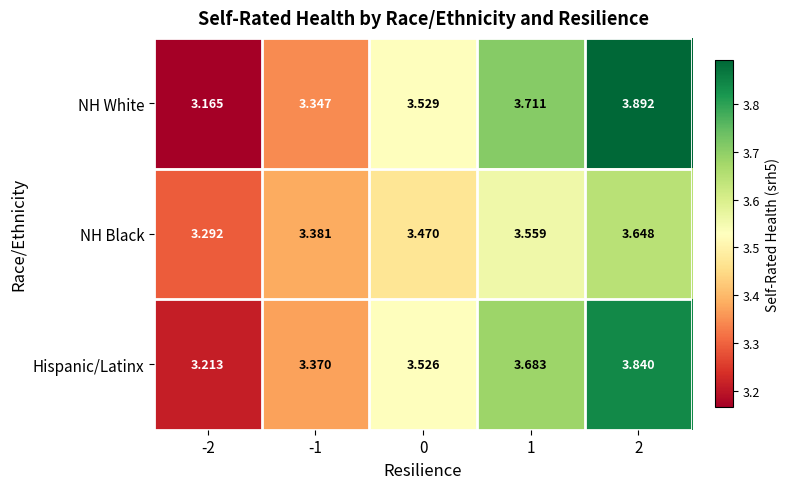

Between -1 and 1, which series saw the biggest shift?

NH White